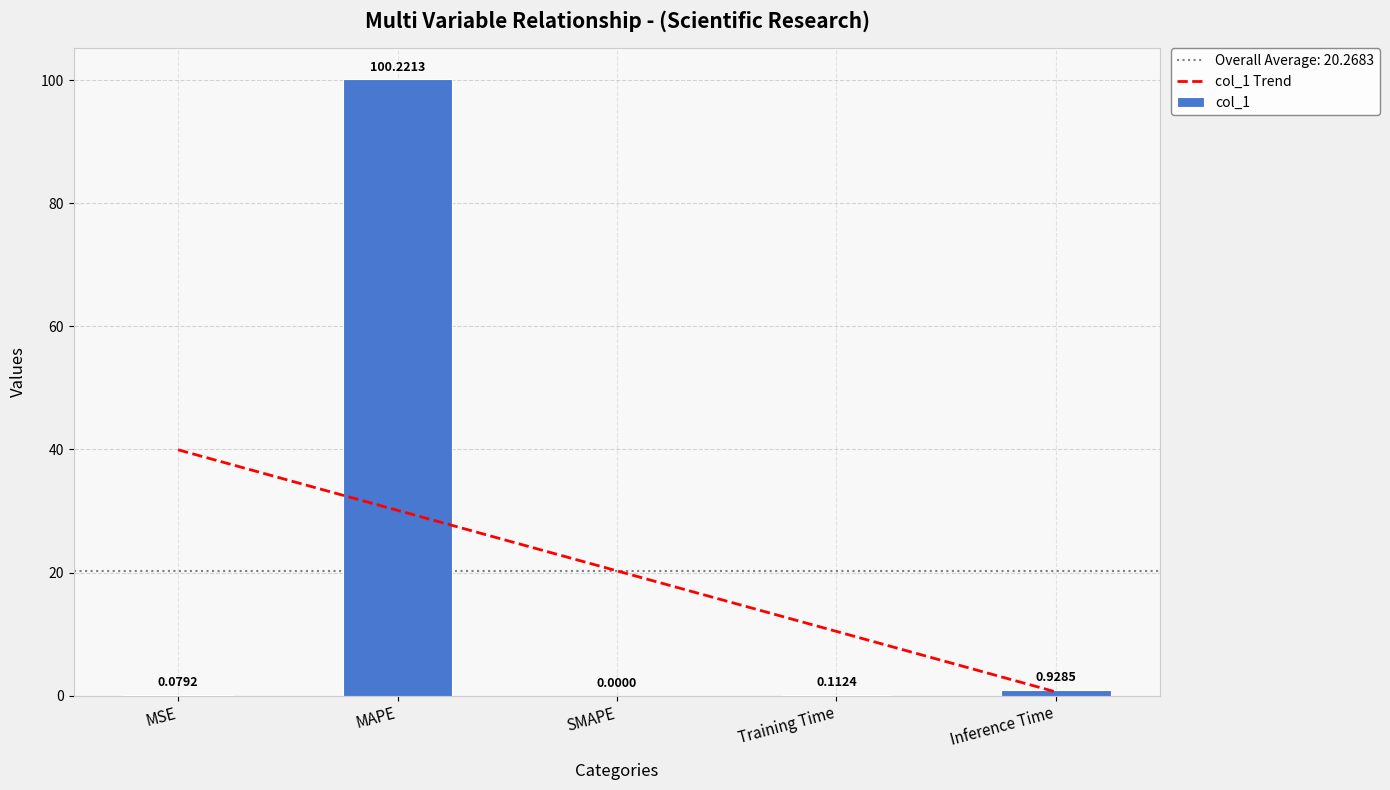

At which category is the sum across all series the highest?

MAPE